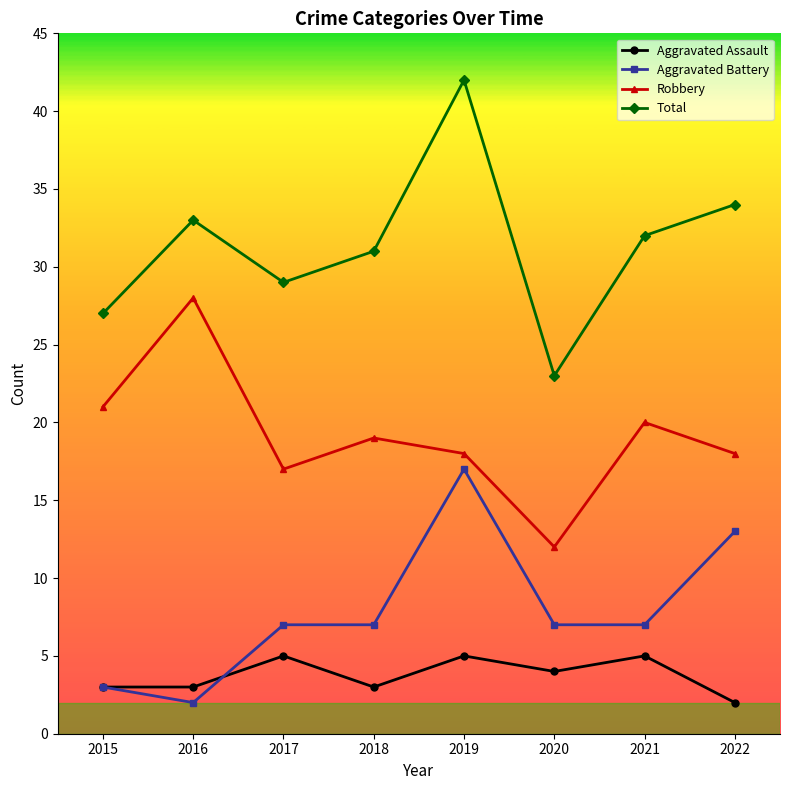

Which category has the highest value across all series?

2019